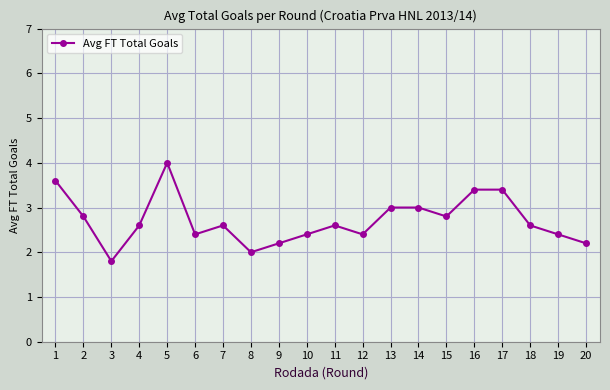

What is the difference between the values at 19 and 5?

1.6